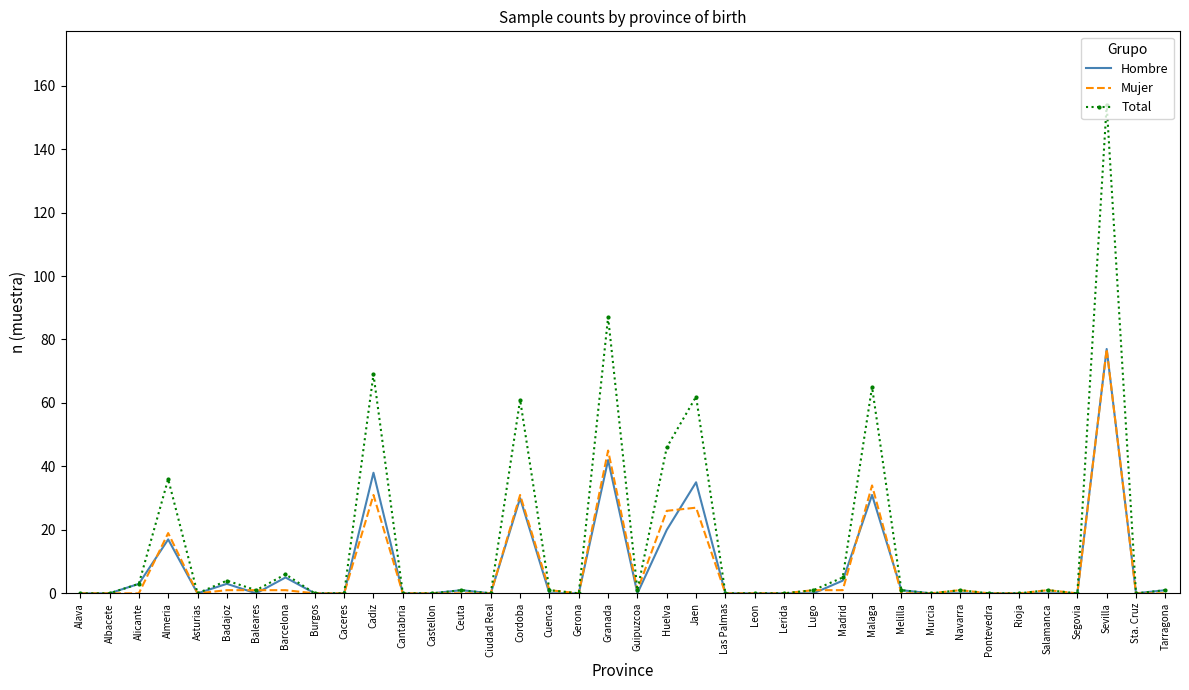

True or false: Total has a value of -96 at Alava.

False